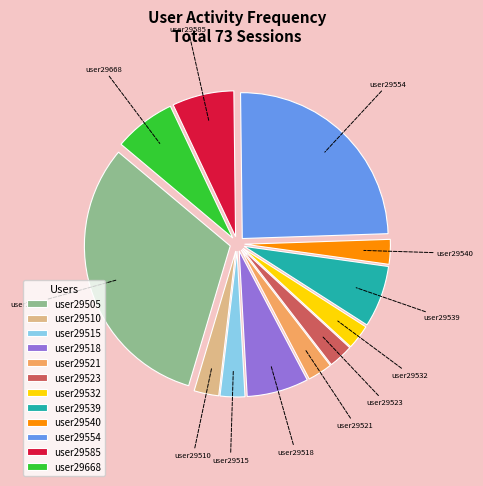

Is there any slice that represents more than half of the pie?

No